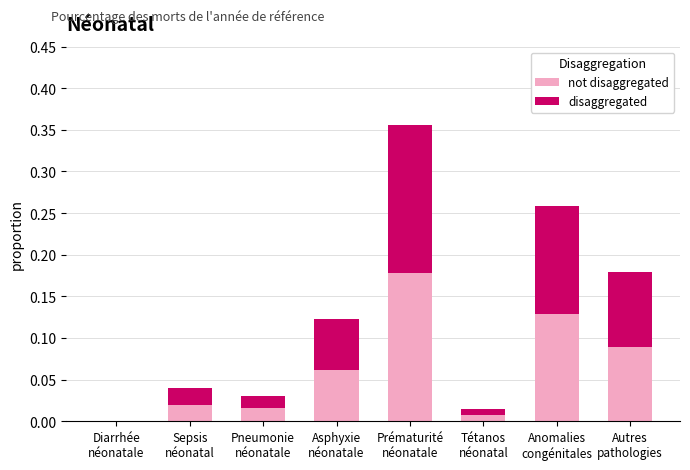

What are all the series names shown in the legend?

not disaggregated, disaggregated